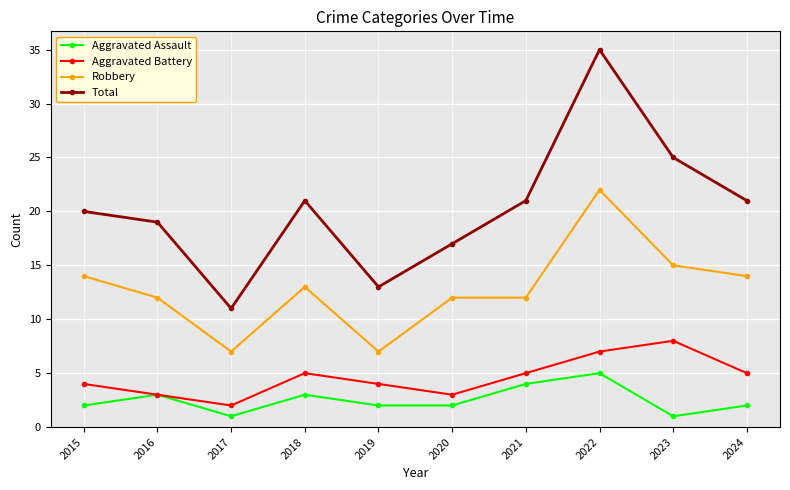

Which series has the widest spread of values?

Total